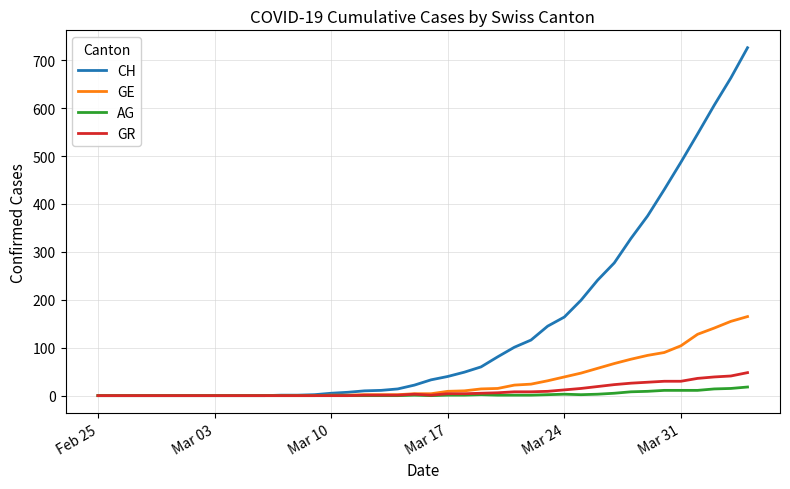

Which series has the largest total across all categories?

CH